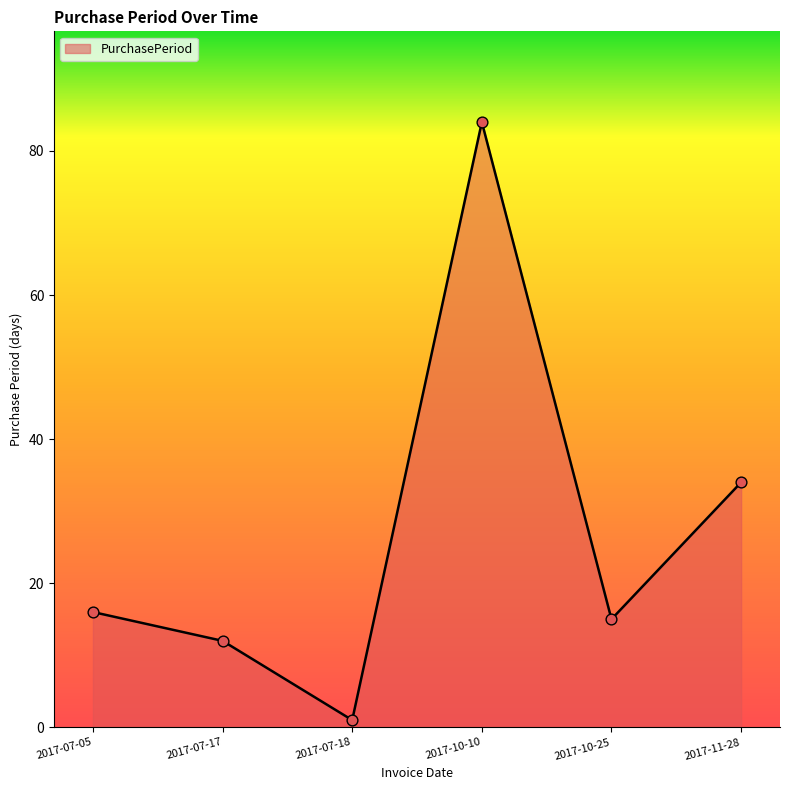

What is the change in value from 2017-07-05 to 2017-07-17?

-4